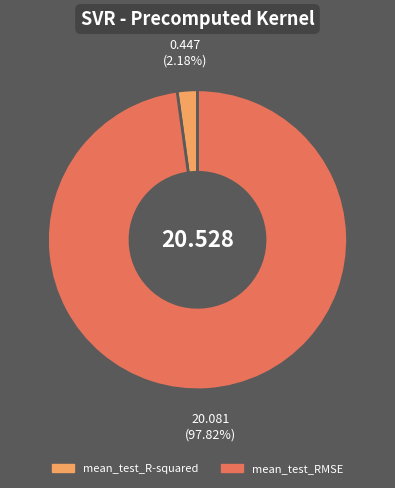

Do mean_test_R-squared and mean_test_RMSE together represent more than half of the pie?

Yes